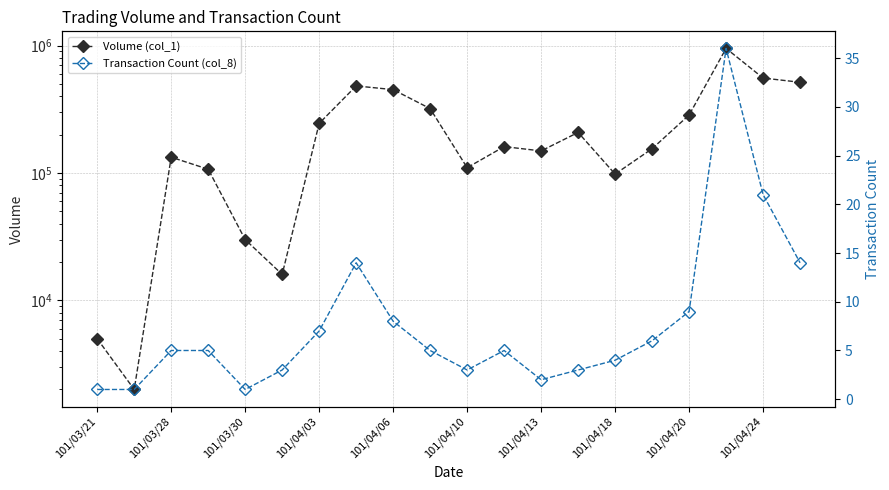

What is the value of the Volume (col_1) point at the 5th from the left?

30000